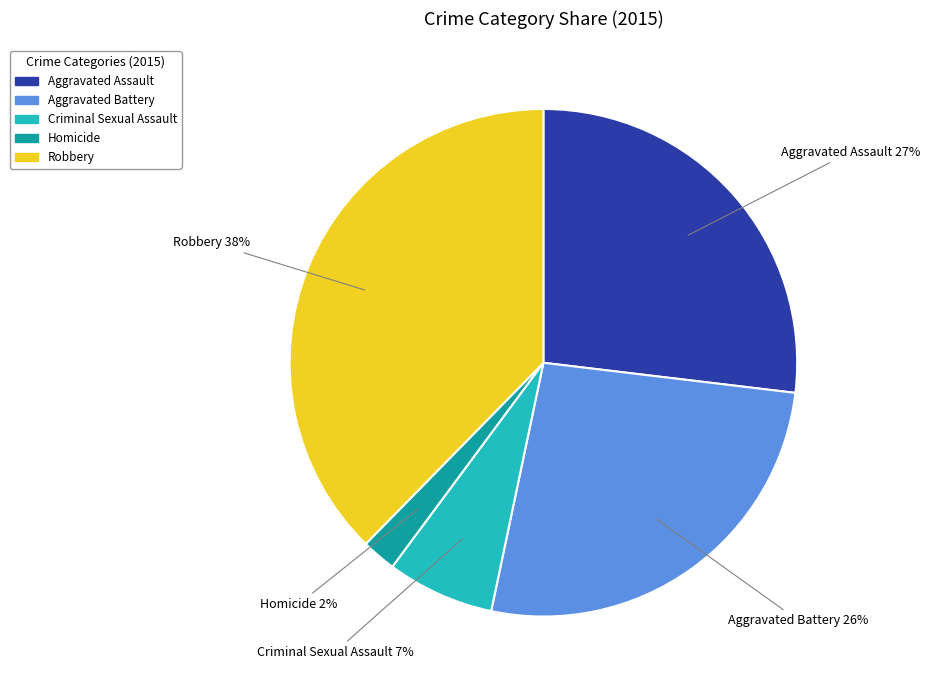

To the nearest percent, what portion does Aggravated Battery represent?

26%